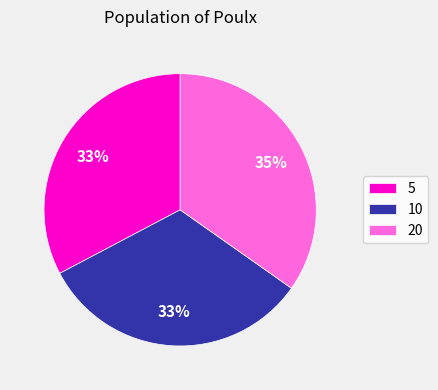

Which category has the biggest portion of the pie?

20